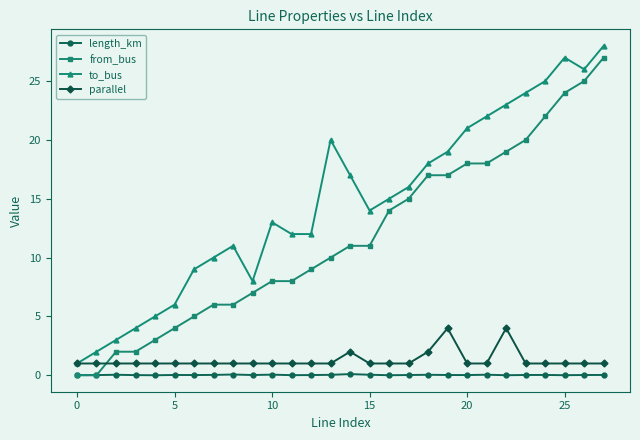

What is the value of the to_bus point at the 4th from the left?

4.0